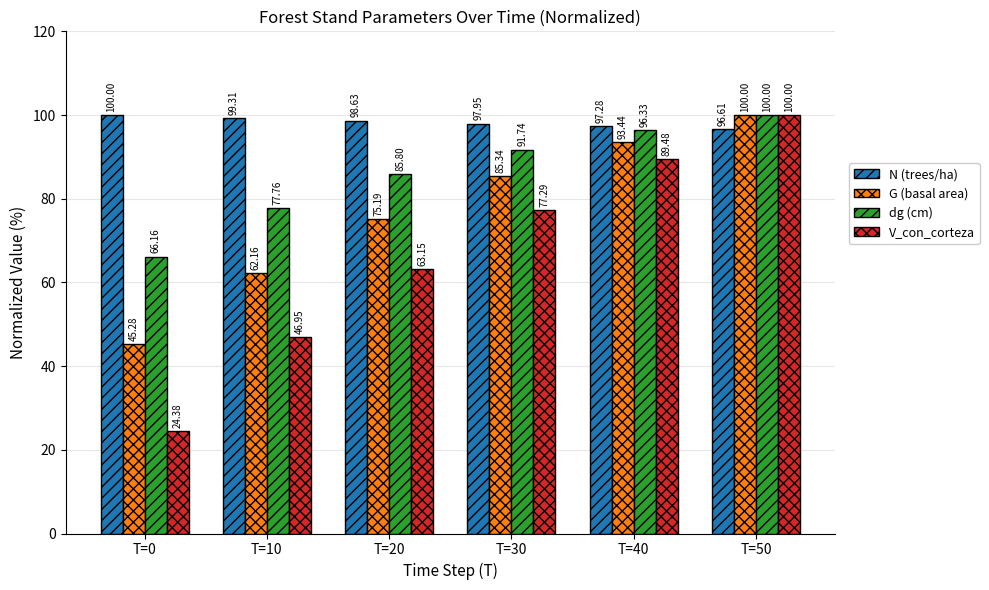

What is the total value across all series at T=10?

286.2